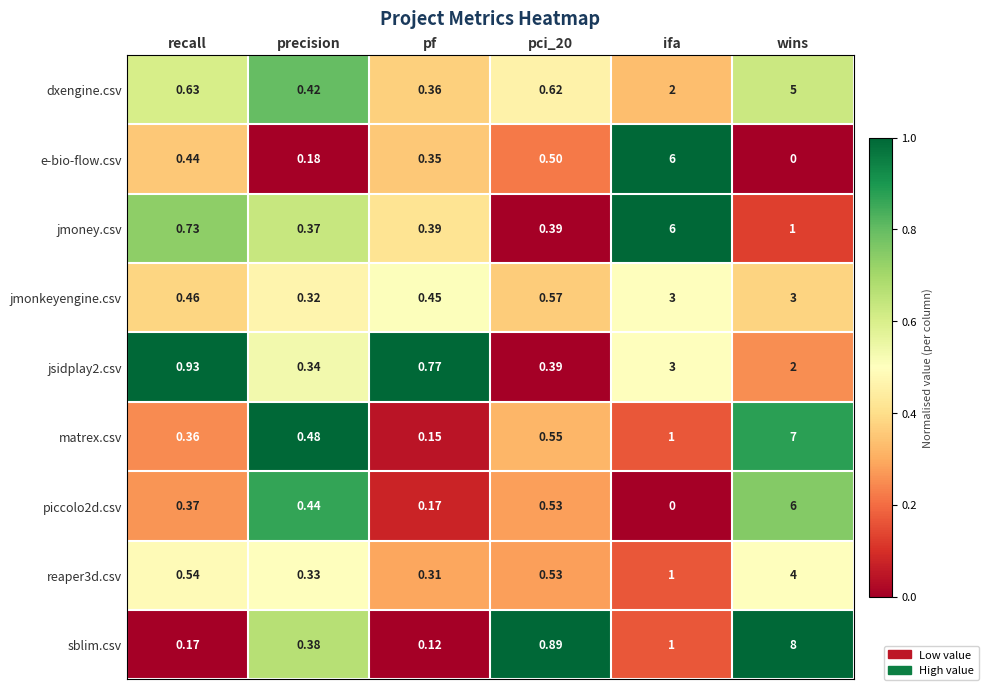

What is the total value across all series at precision?

3.3